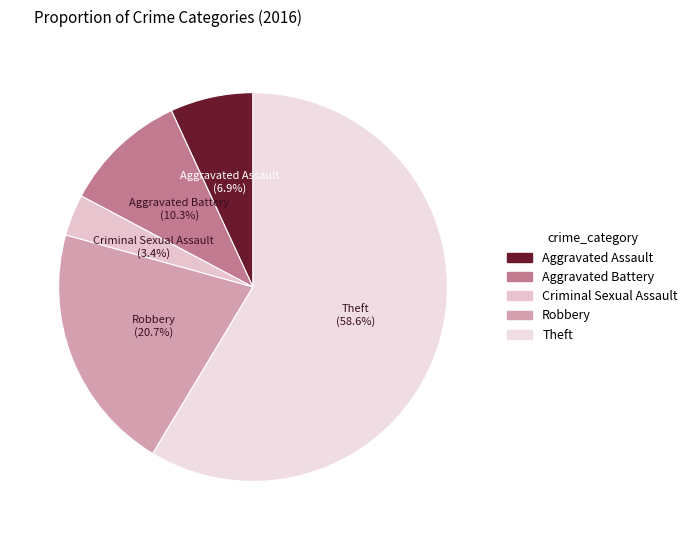

To the nearest percent, what is the difference between the largest and smallest slice percentages?

55%